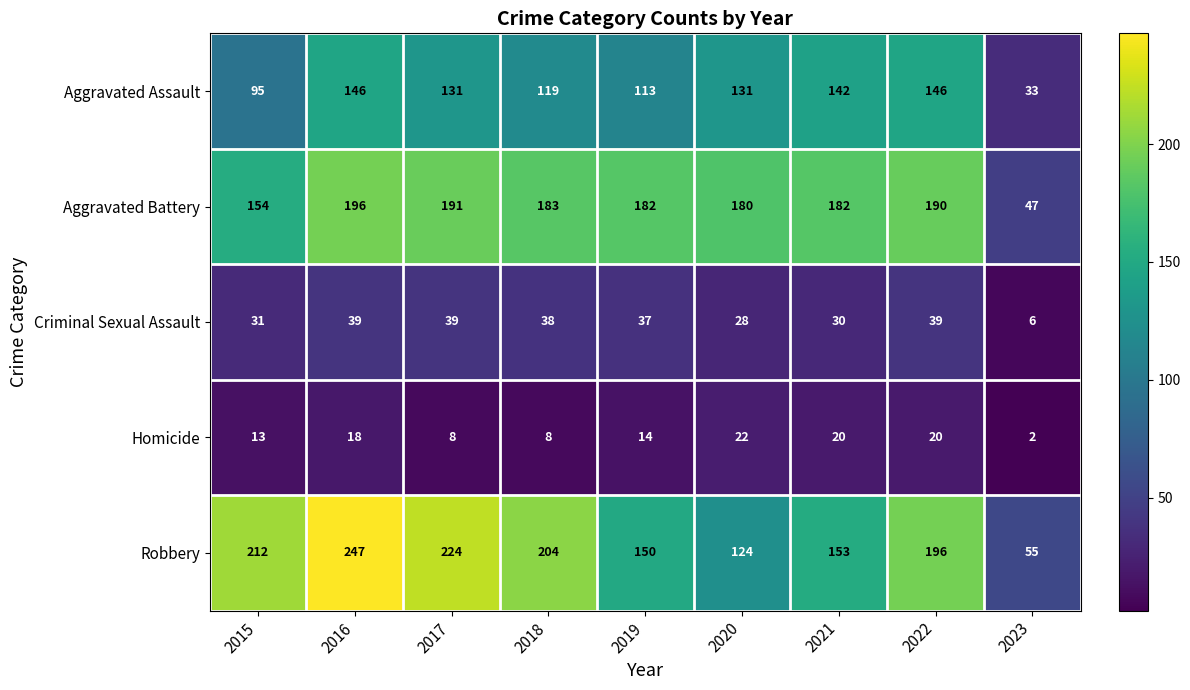

What is the lowest value of the Aggravated Battery series?

47